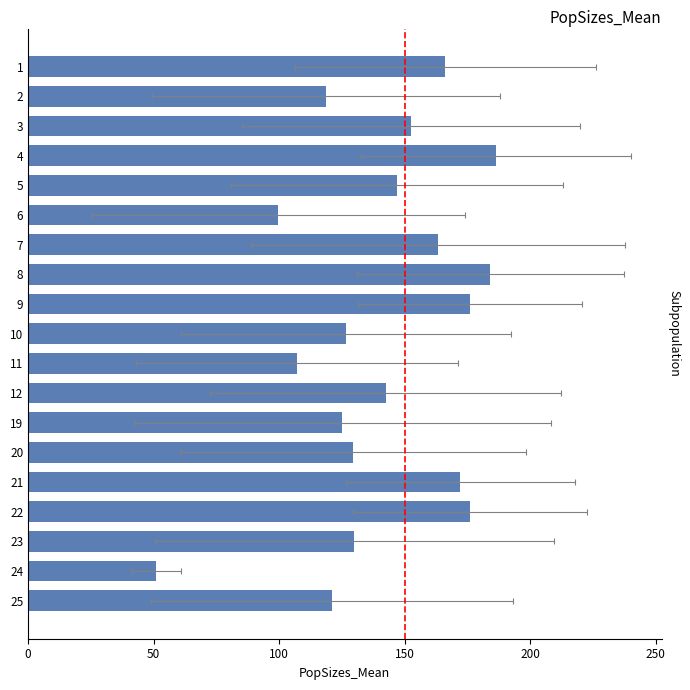

What position from the right is 10?

9